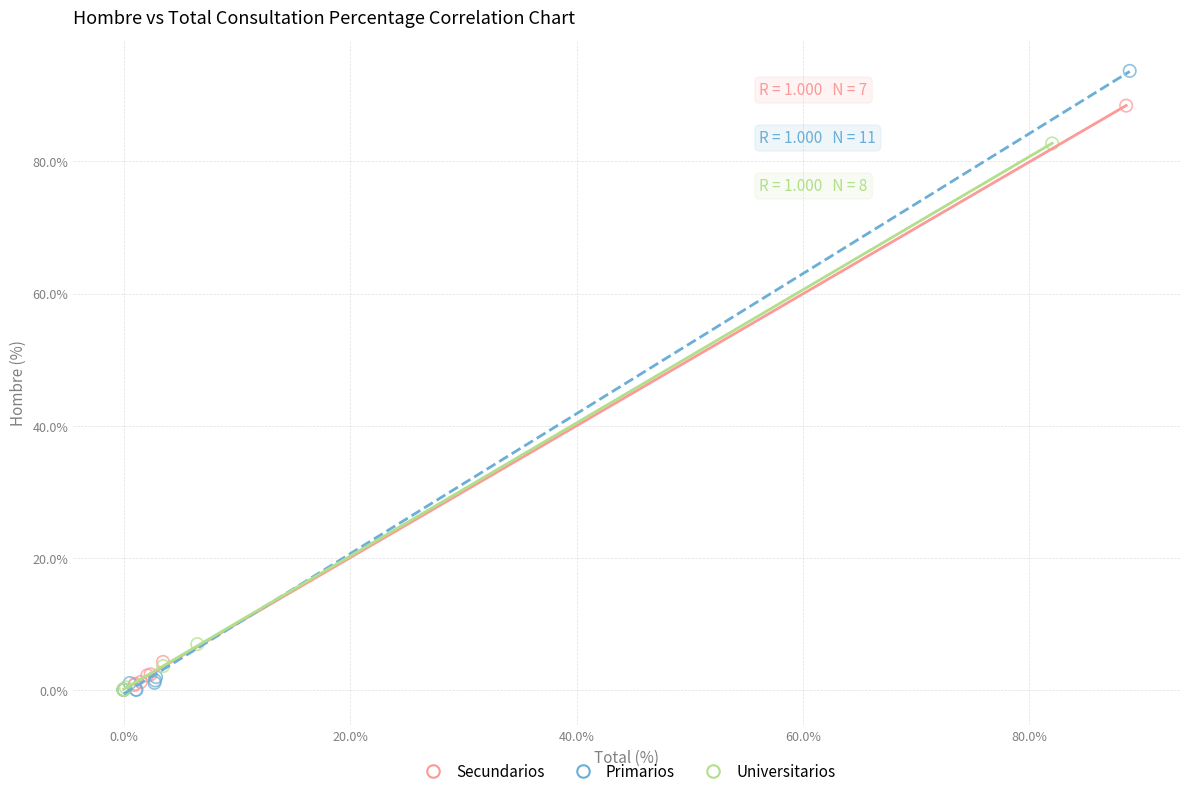

Which series reaches the maximum Y coordinate?

Primarios